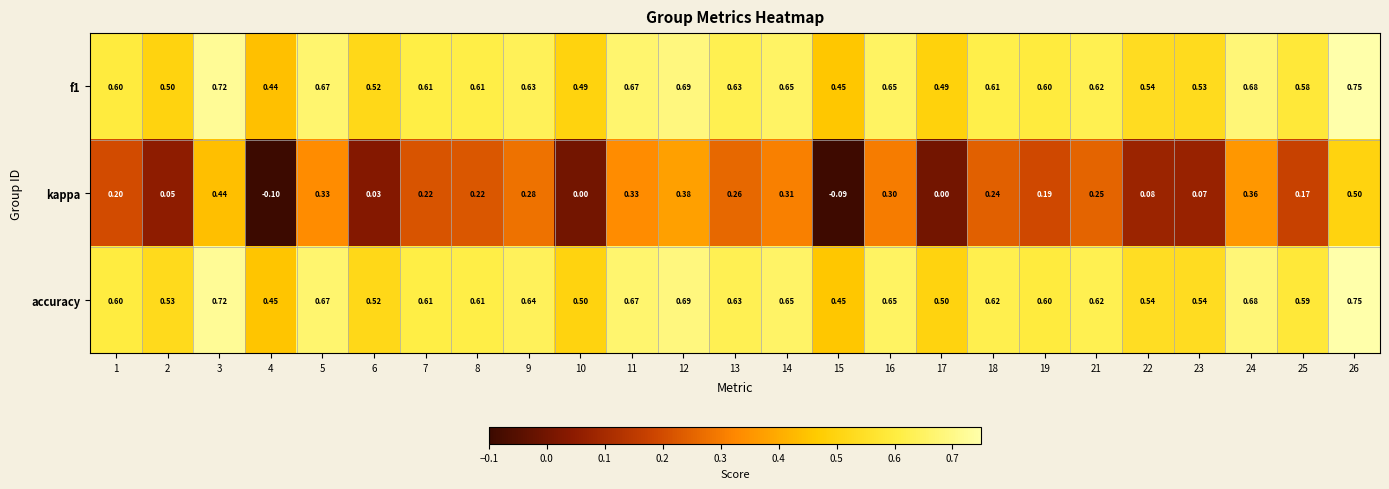

Which series has the largest total across all categories?

accuracy